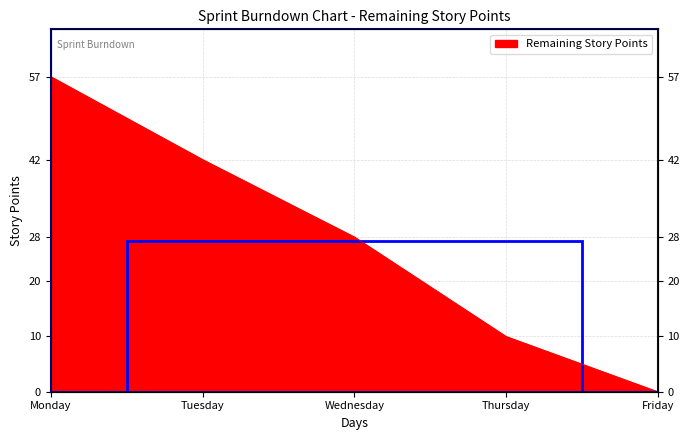

Reading right to left, extract all data points from this chart.

0	10	28	42	57